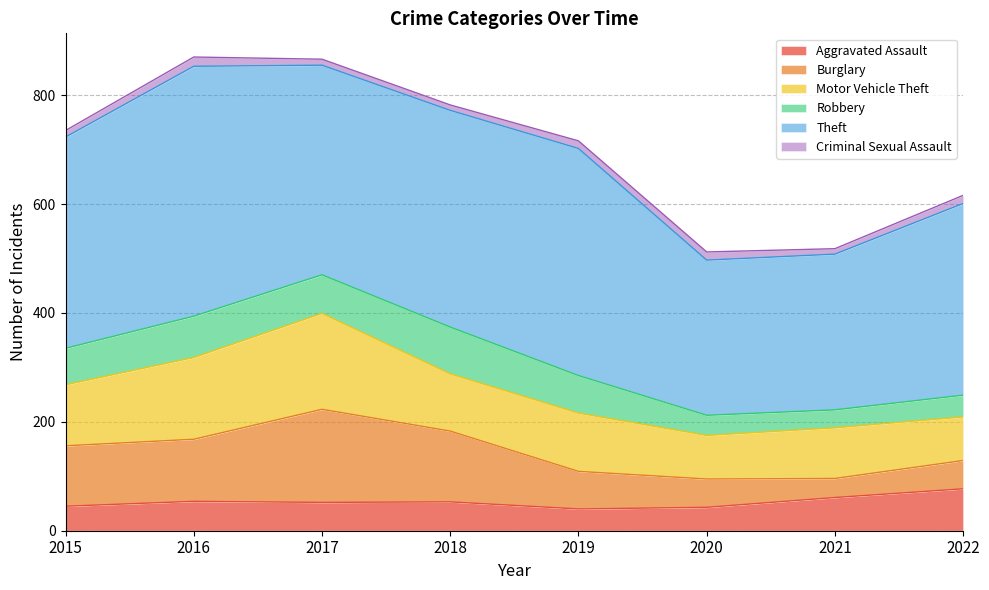

True or false: Robbery and Burglary cross at least once.

False